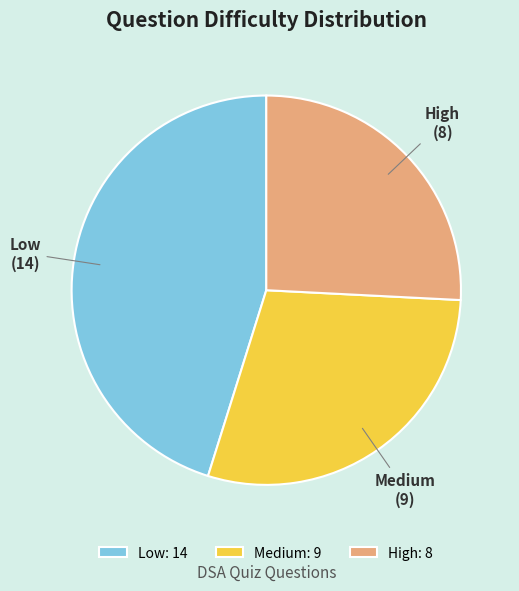

True or false: Low accounts for 58% of the total.

False